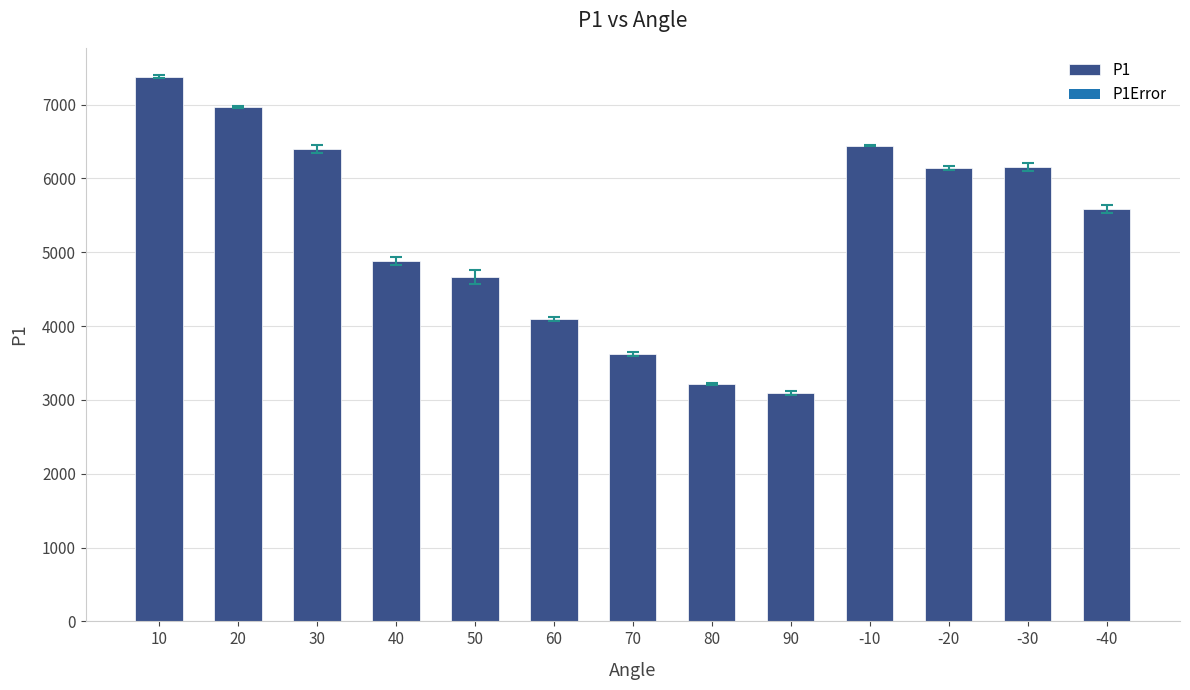

How many series are shown in this chart?

1